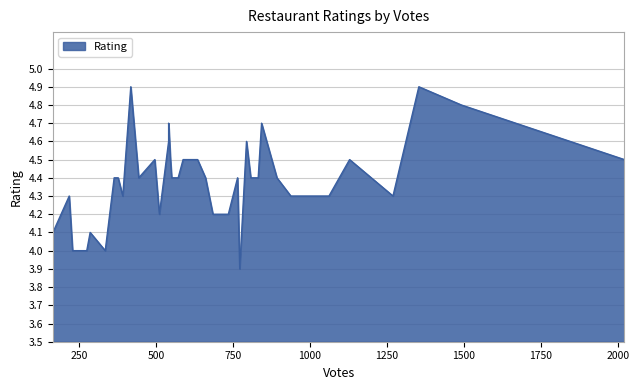

What is the sum of all values?

174.8